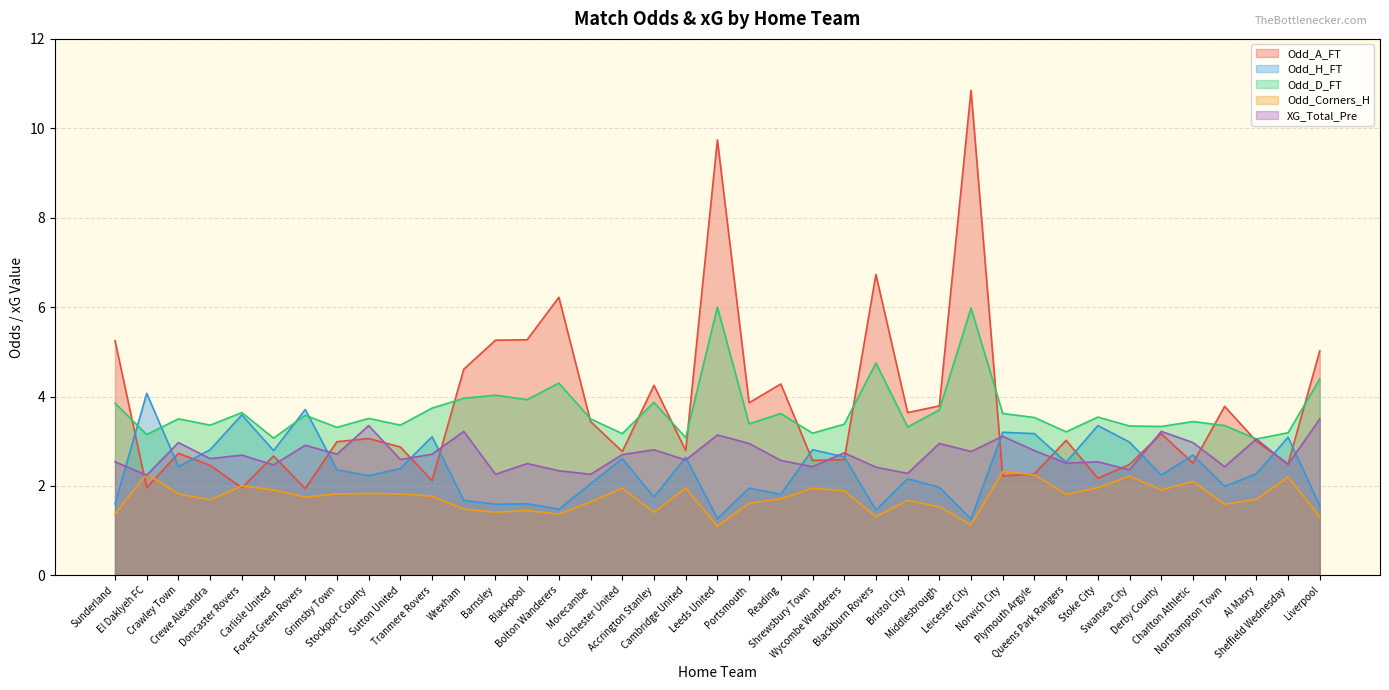

The value of Odd_D_FT at Sunderland is 3.9. True or false?

True